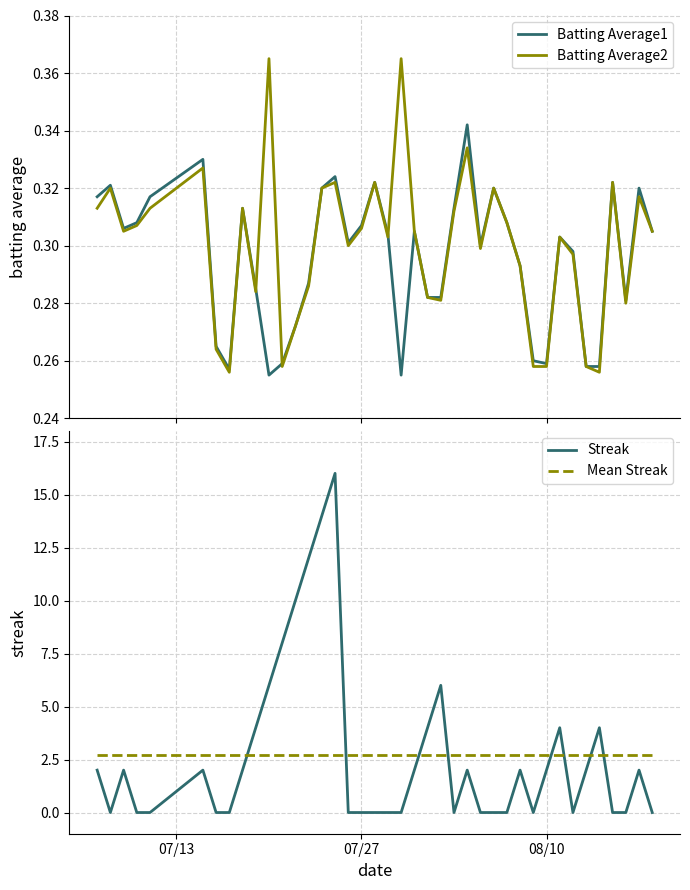

Reading right to left, what are all the values shown in this chart?

Batting Average1: 0.3	0.3	0.3	0.3	0.3	0.3	0.3	0.3	0.3	0.3	0.3	0.3	0.3	0.3	0.3	0.3	0.3	0.3	0.3	0.3	0.3	0.3	0.3	0.3	0.3	0.3	0.3	0.3	0.3	0.3	0.3	0.3	0.3	0.3	0.3	0.3	0.3	0.3	0.3	0.3
Batting Average2: 0.3	0.3	0.3	0.3	0.3	0.3	0.3	0.3	0.3	0.3	0.3	0.3	0.3	0.3	0.3	0.3	0.3	0.3	0.3	0.4	0.3	0.3	0.3	0.3	0.3	0.3	0.3	0.3	0.3	0.4	0.3	0.3	0.3	0.3	0.3	0.3	0.3	0.3	0.3	0.3
Streak: 0.0	2.0	0.0	0.0	4.0	2.0	0.0	4.0	2.0	0.0	2.0	0.0	0.0	0.0	2.0	0.0	6.0	4.0	2.0	0.0	0.0	0.0	0.0	0.0	16.0	14.0	12.0	10.0	8.0	6.0	4.0	2.0	0.0	0.0	2.0	0.0	0.0	2.0	0.0	2.0
Mean Streak: 2.7	2.7	2.7	2.7	2.7	2.7	2.7	2.7	2.7	2.7	2.7	2.7	2.7	2.7	2.7	2.7	2.7	2.7	2.7	2.7	2.7	2.7	2.7	2.7	2.7	2.7	2.7	2.7	2.7	2.7	2.7	2.7	2.7	2.7	2.7	2.7	2.7	2.7	2.7	2.7